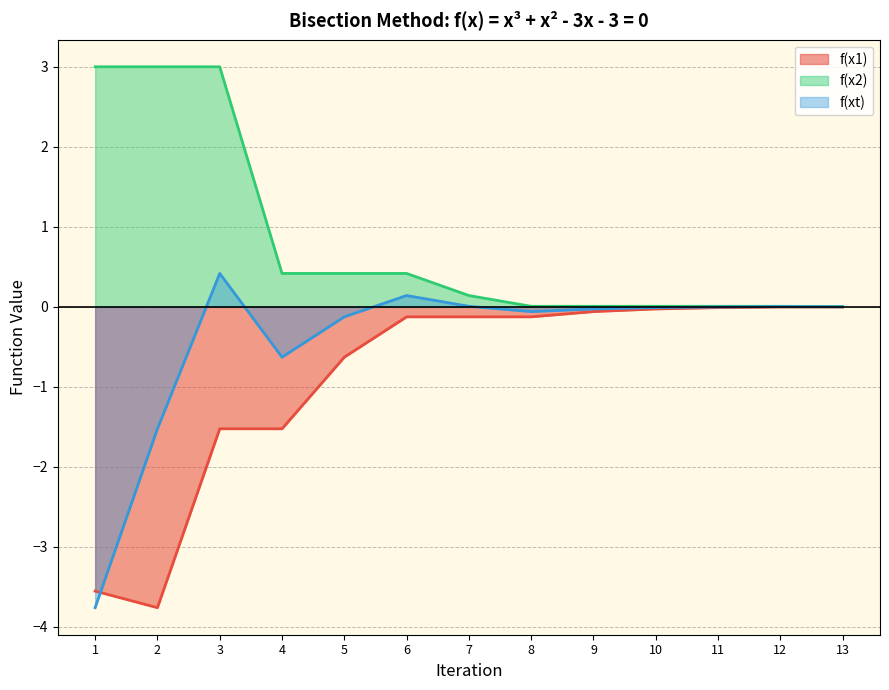

Reading left to right, transcribe all the data shown in this chart.

f(x1): -3.6	-3.8	-1.5	-1.5	-0.6	-0.1	-0.1	-0.1	-0.1	-0.0	-0.0	-0.0	-0.0
f(x2): 3.0	3.0	3.0	0.4	0.4	0.4	0.1	0.0	0.0	0.0	0.0	0.0	0.0
f(xt): -3.8	-1.5	0.4	-0.6	-0.1	0.1	0.0	-0.1	-0.0	-0.0	-0.0	0.0	0.0